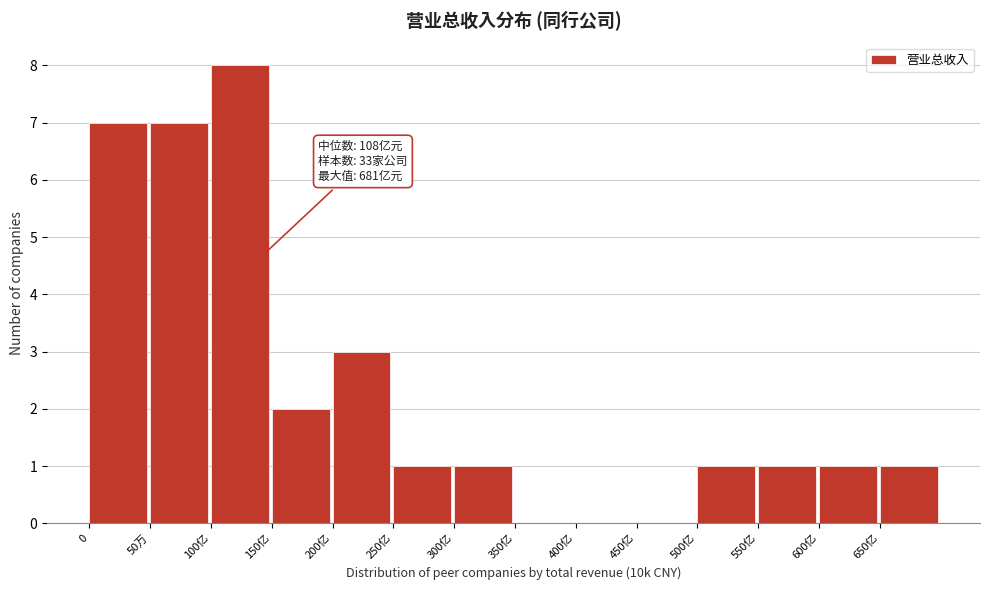

Reading left to right, list all the values displayed in this chart.

0=7	50万=7	100亿=8	150亿=2	200亿=3	250亿=1	300亿=1	350亿=0	400亿=0	450亿=0	500亿=1	550亿=1	600亿=1	650亿=1